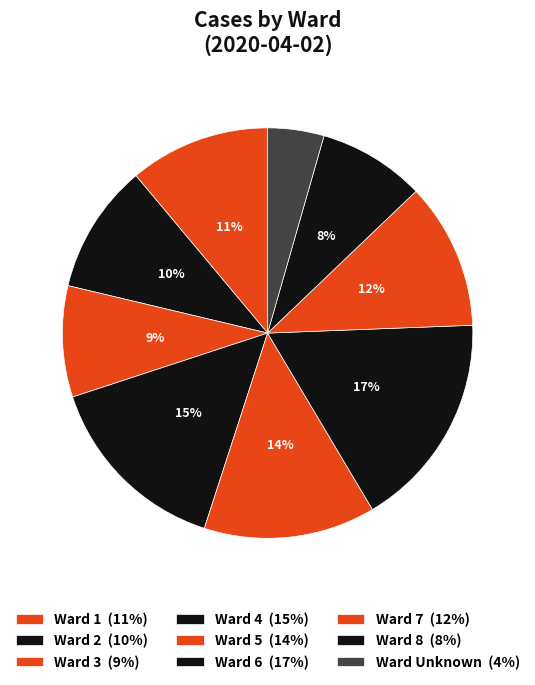

How many slices are in this pie chart?

9